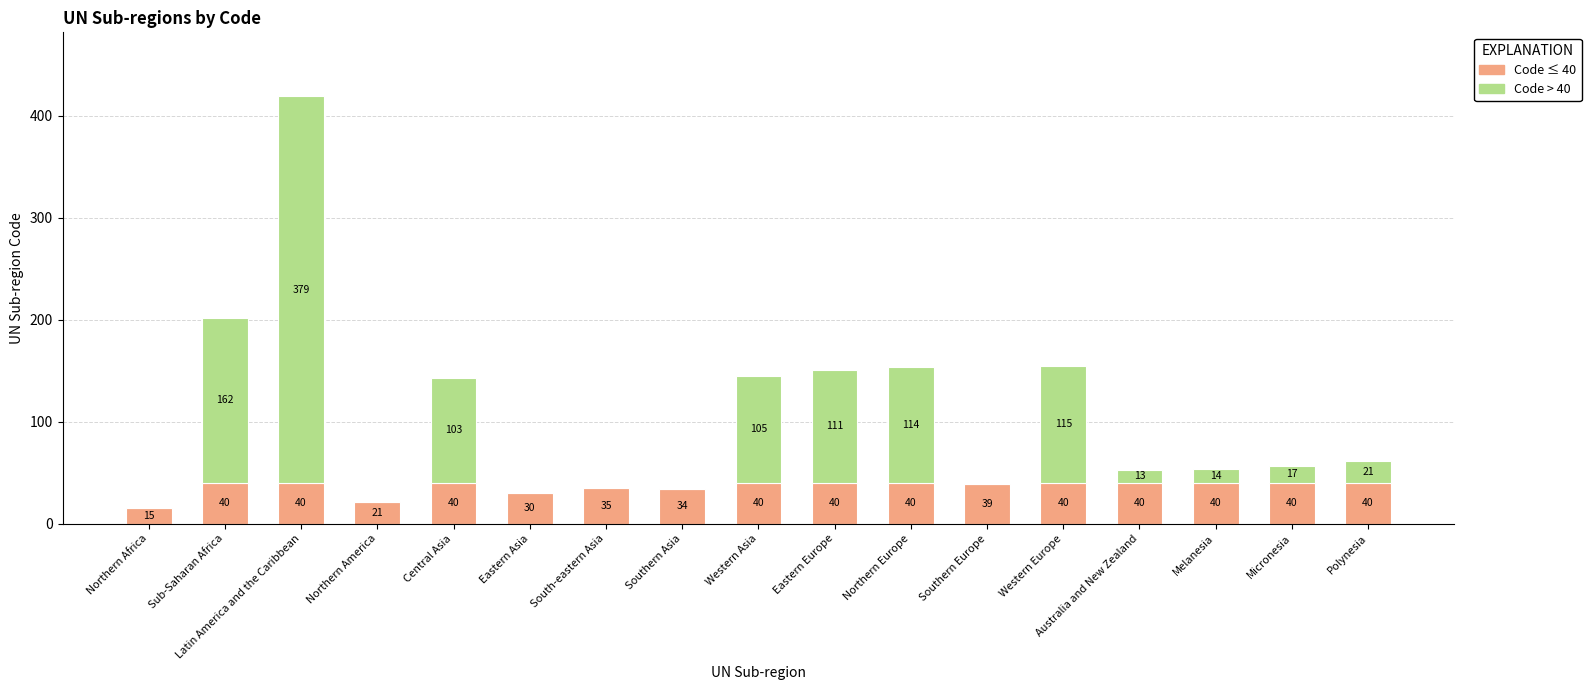

What is the sum of the Code ≤ 40 values at Eastern Asia and Micronesia?

70